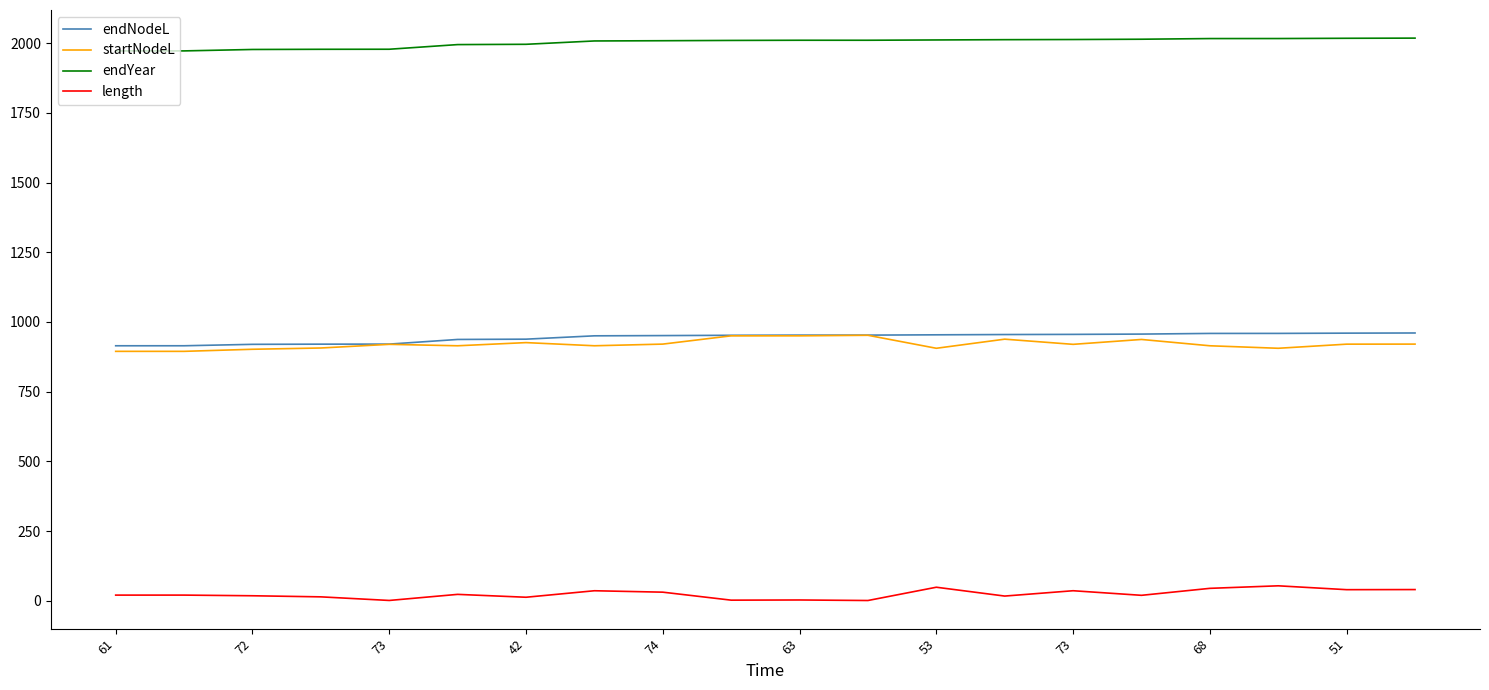

Which series has the largest total across all categories?

endYear